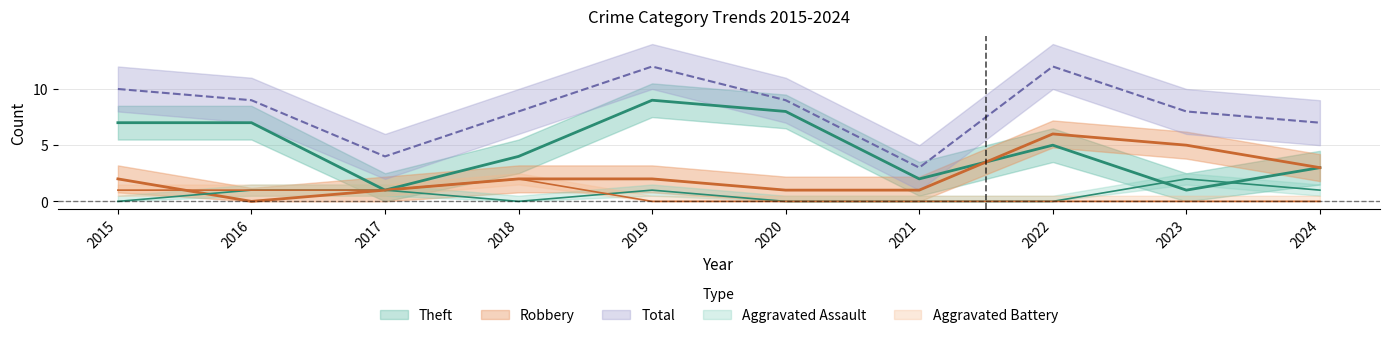

The Aggravated Battery series shows 1 at 2018. True or false?

False